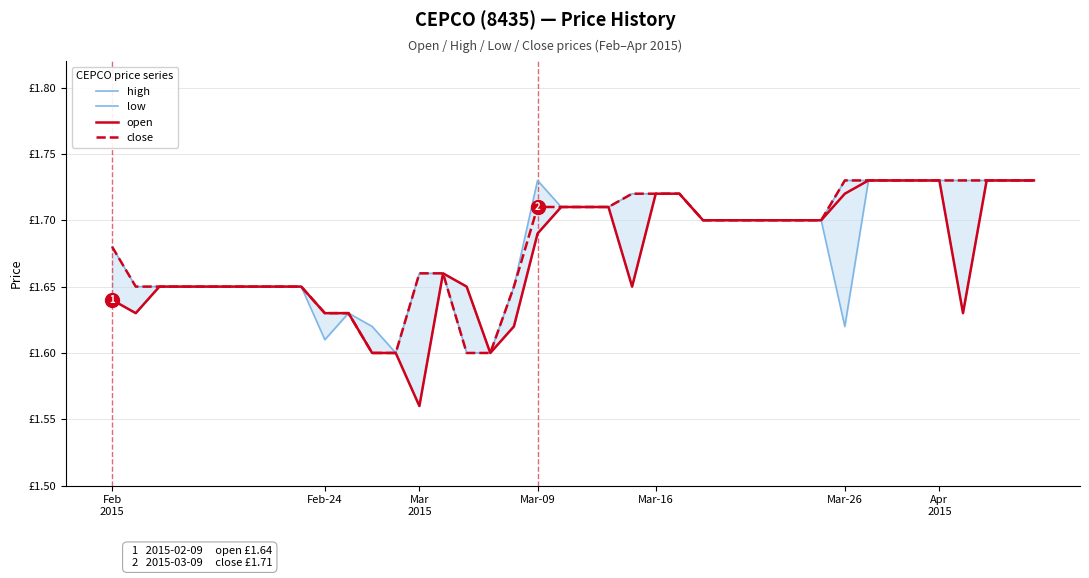

What is the label of the 7th point from the left?

Apr
2015